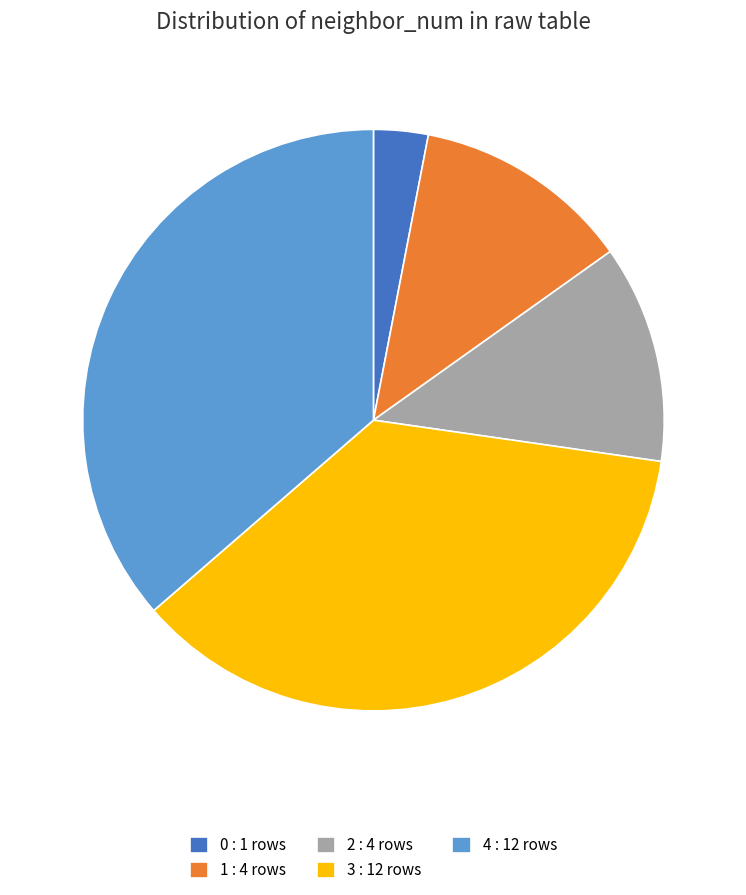

Approximately how many times larger is the value at 1 : 4 rows compared to 0 : 1 rows?

4.0